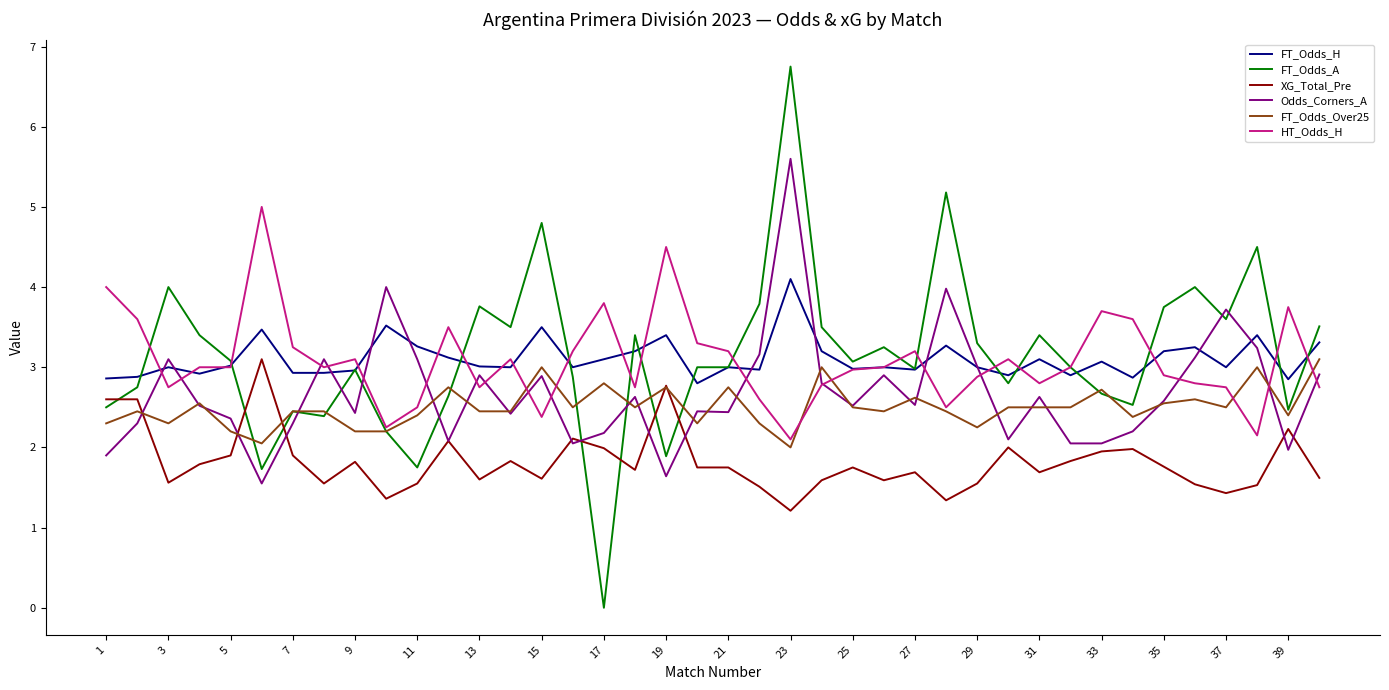

Which series has the widest spread of values?

FT_Odds_A